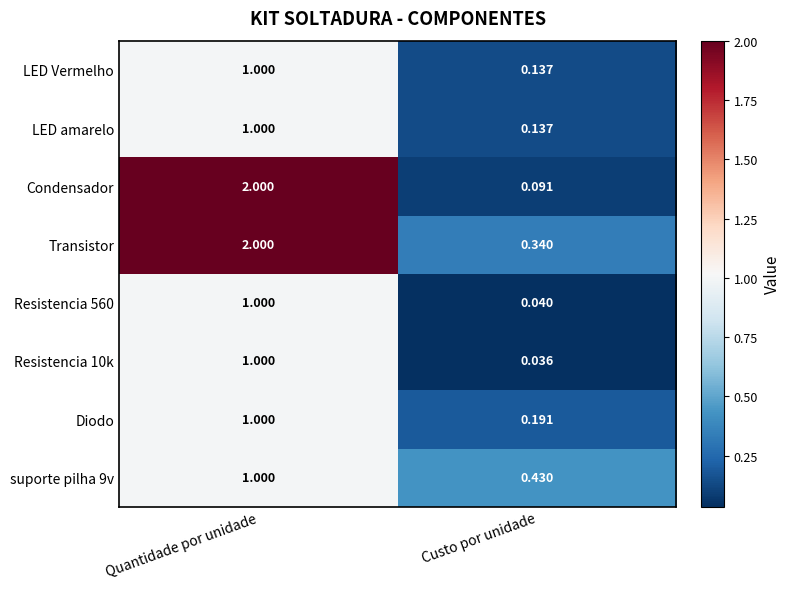

Rank the categories by Resistencia 560 value from lowest to highest.

Custo por unidade, Quantidade por unidade